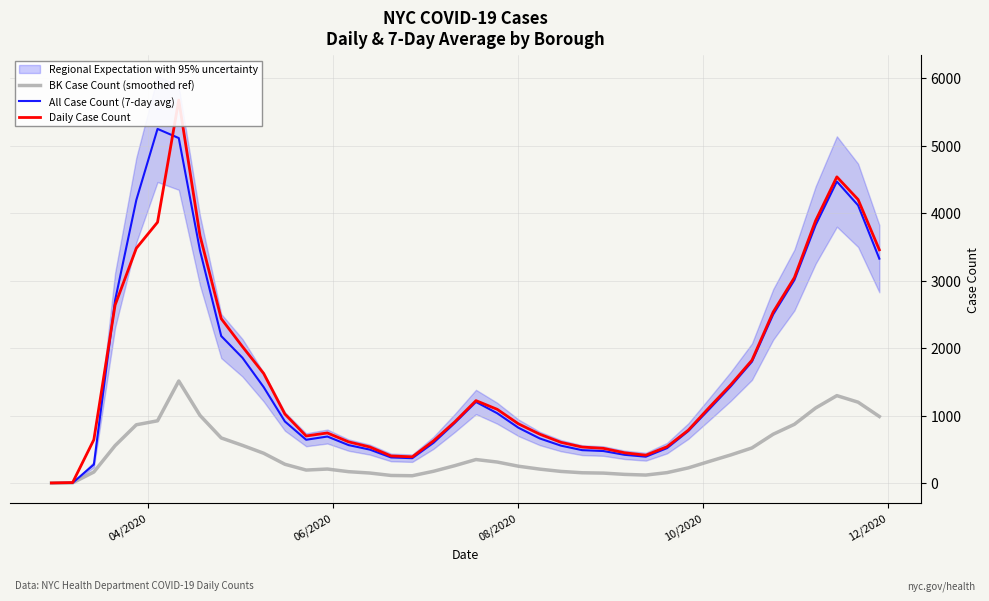

What is the approximate value of Daily Case Count at 08/2020, to the nearest 100?

900